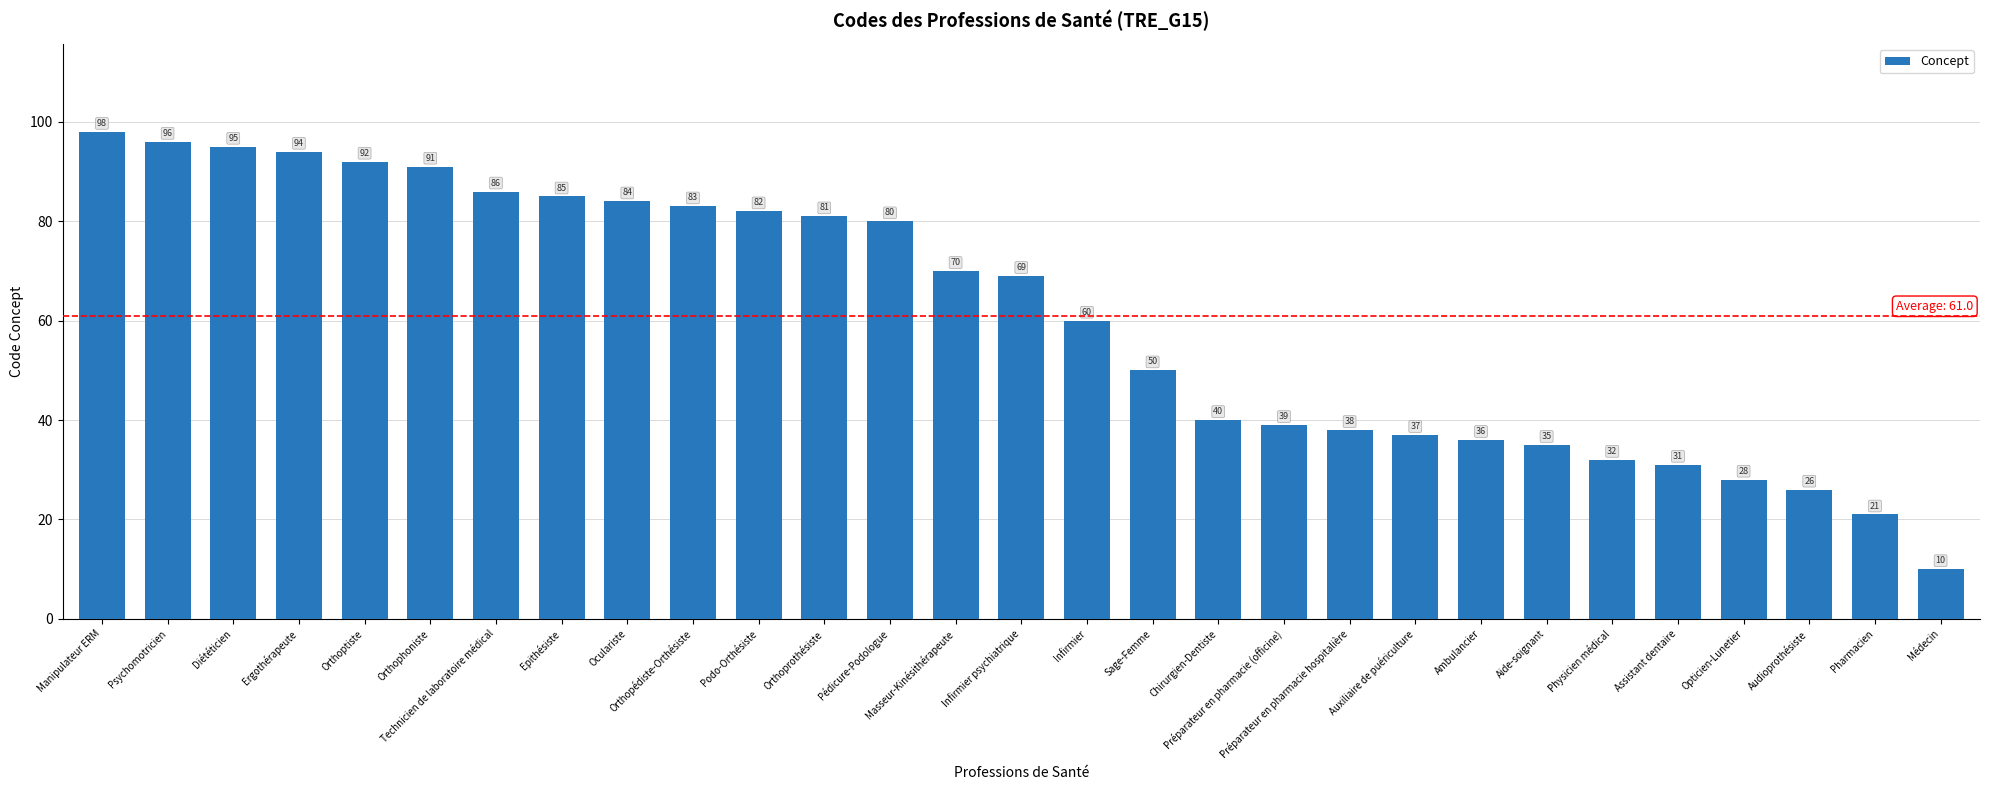

What is the difference between the second highest and minimum values?

86